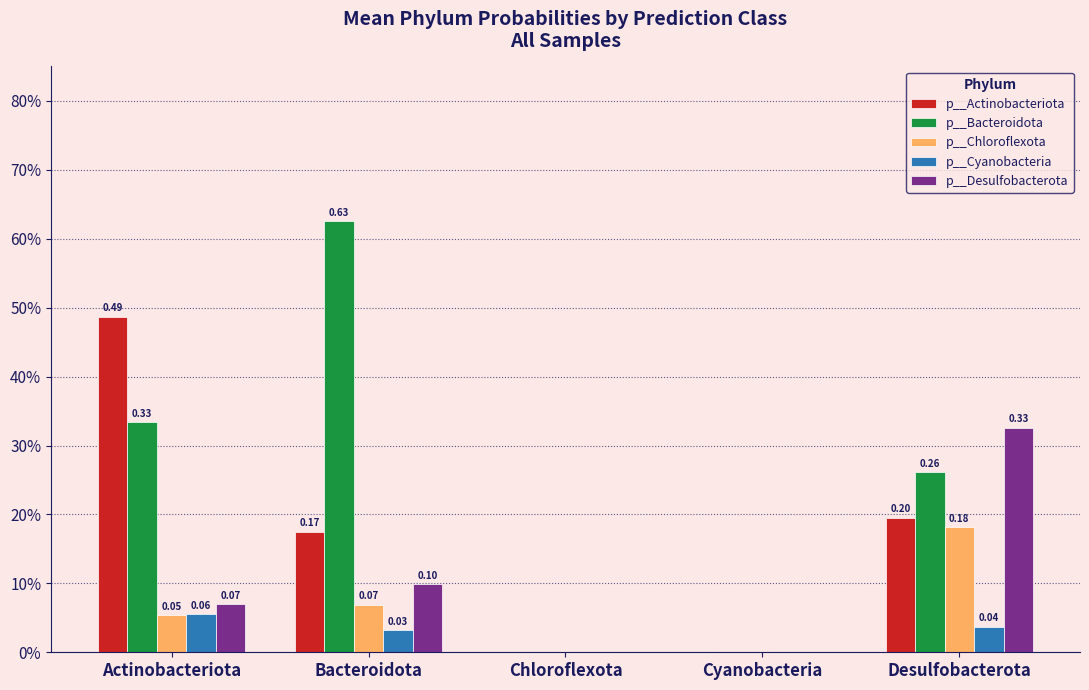

How many distinct data groups are displayed?

5